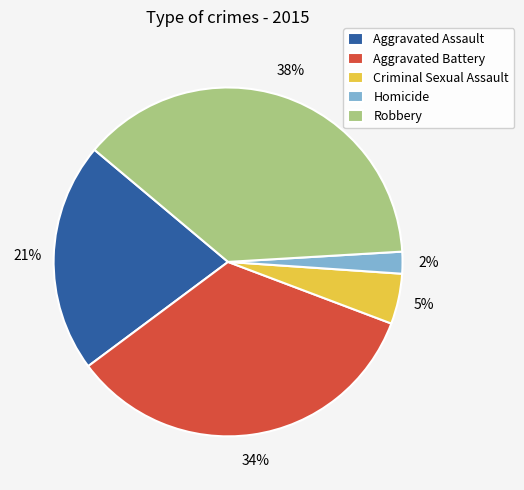

Do Robbery and Aggravated Battery together represent more than half of the pie?

Yes